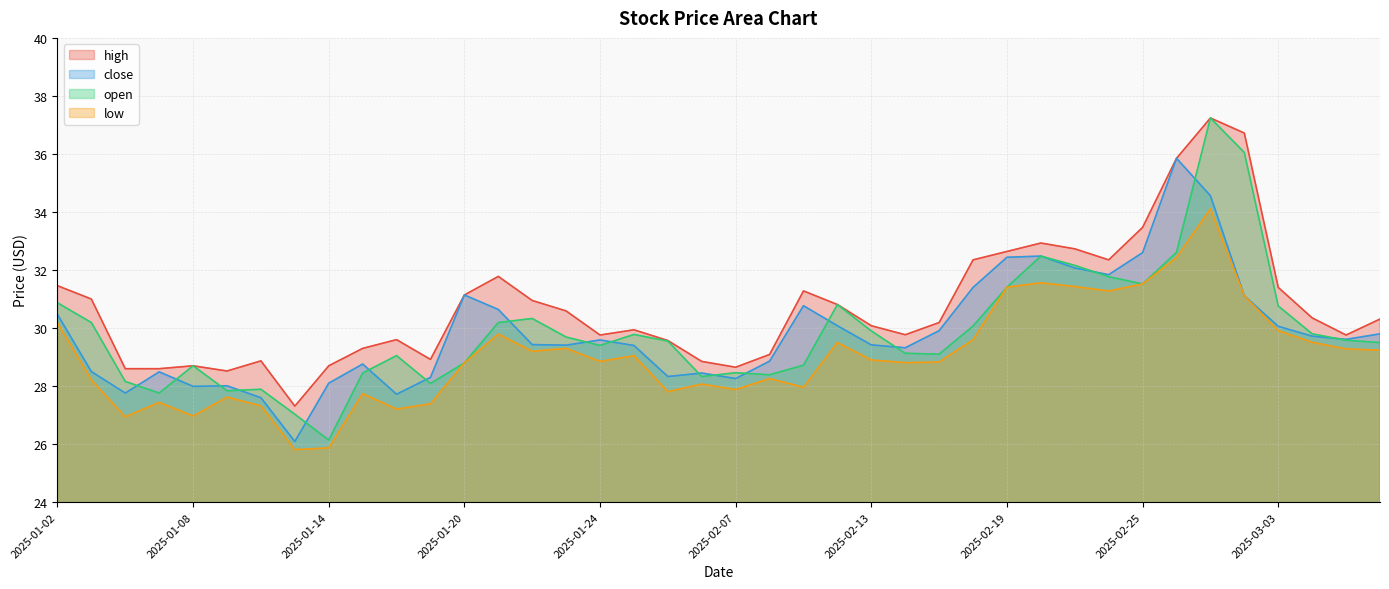

How many intersections are there between open and close?

18